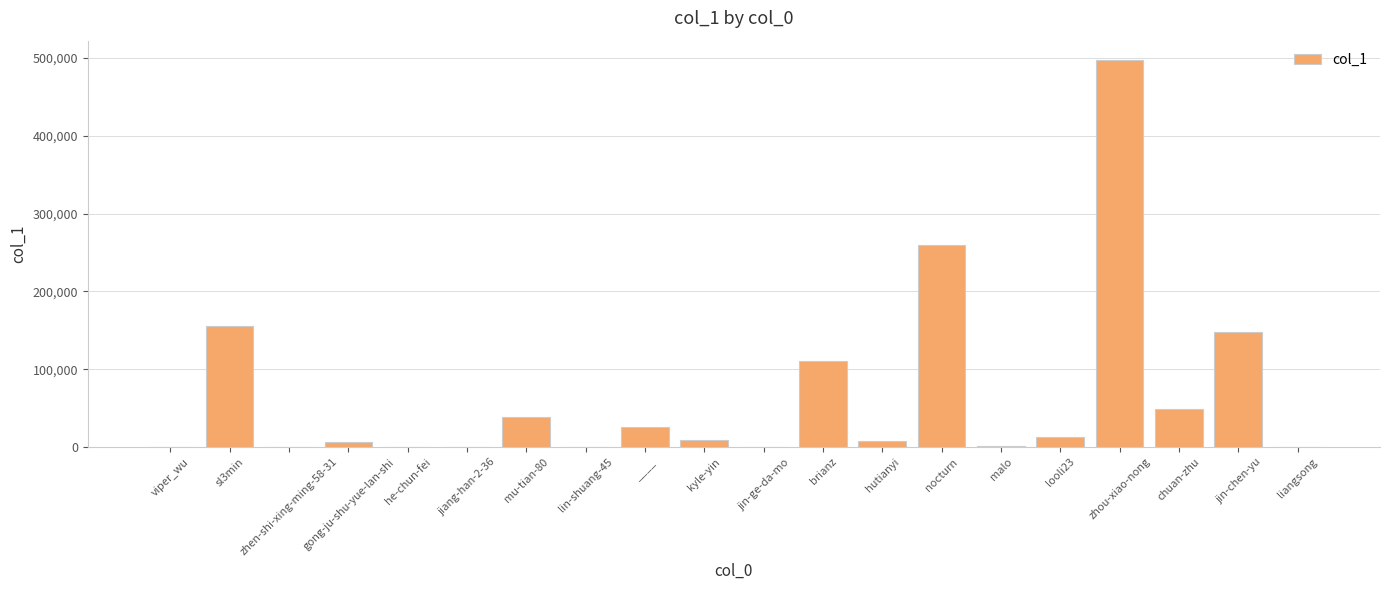

What is the approximate value at ____?

25591